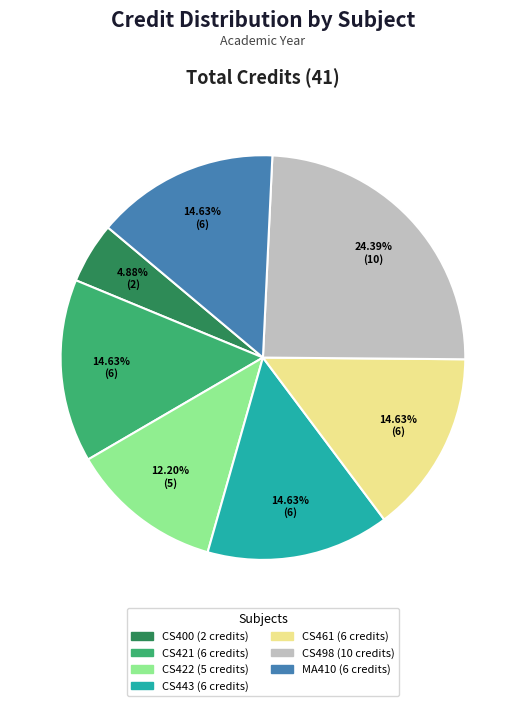

Is there any slice that represents more than half of the pie?

No